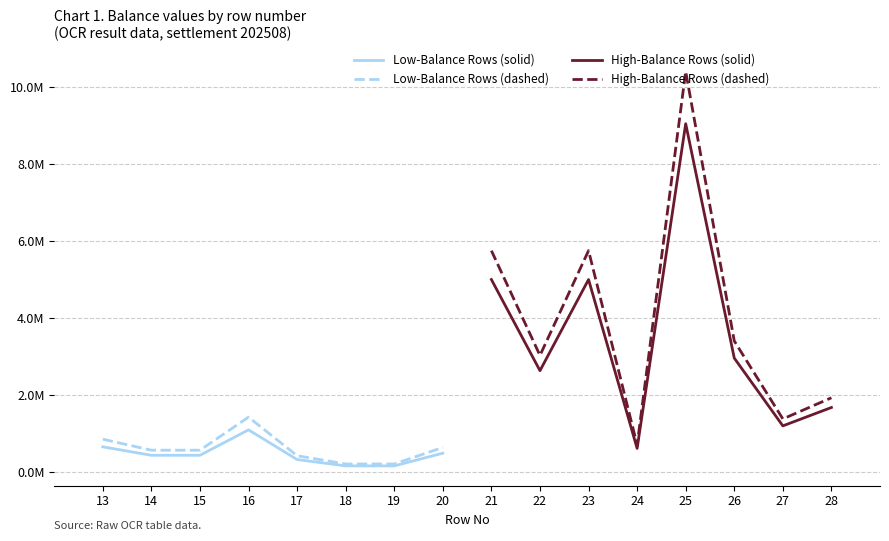

What is the average value of the High-Balance Rows (dashed) series?

4.0